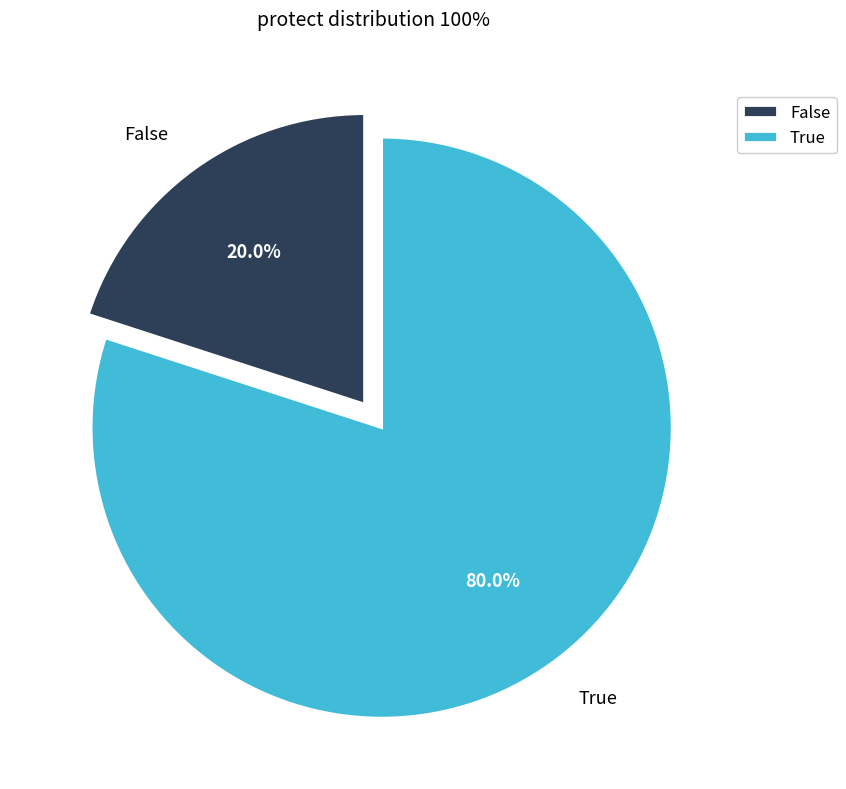

Which category accounts for the majority?

True